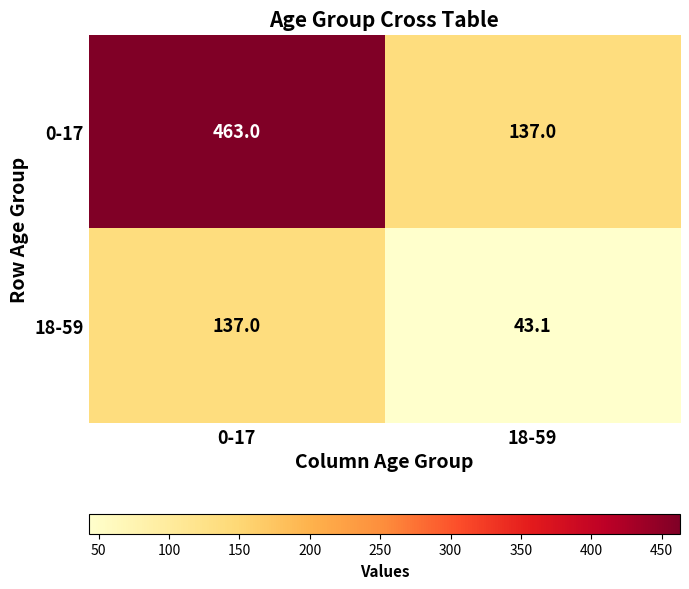

Which series has the largest total across all categories?

0-17